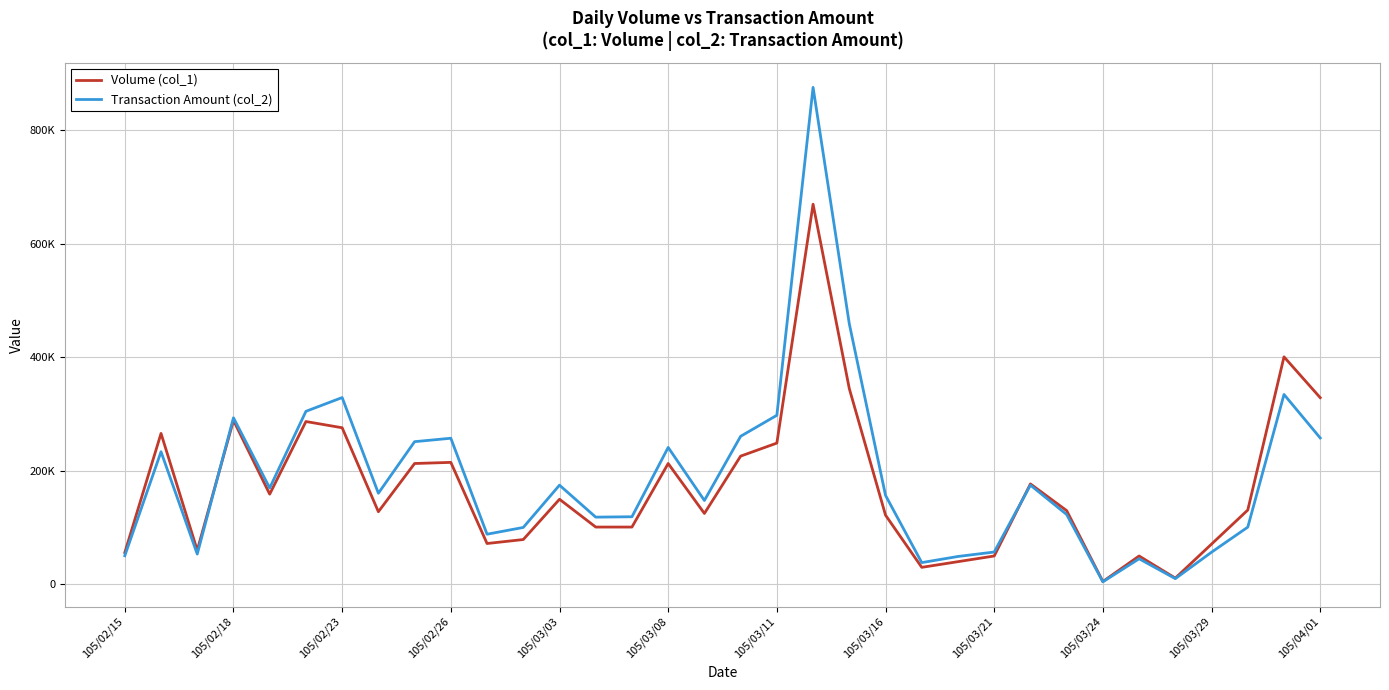

Does the chart display data point markers on the line(s)?

No